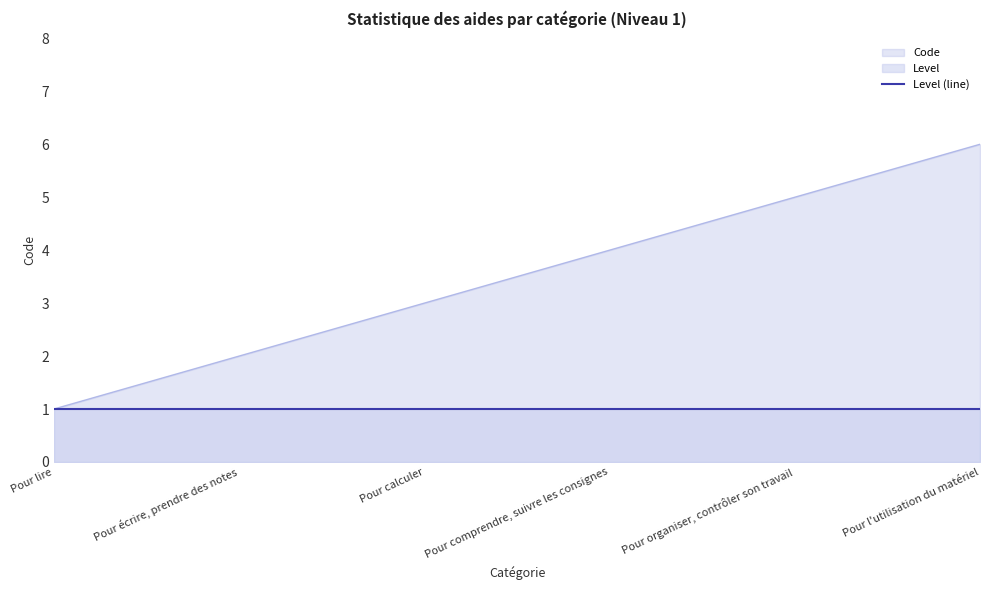

Reading left to right, transcribe all the data shown in this chart.

1	2	3	4	5	6